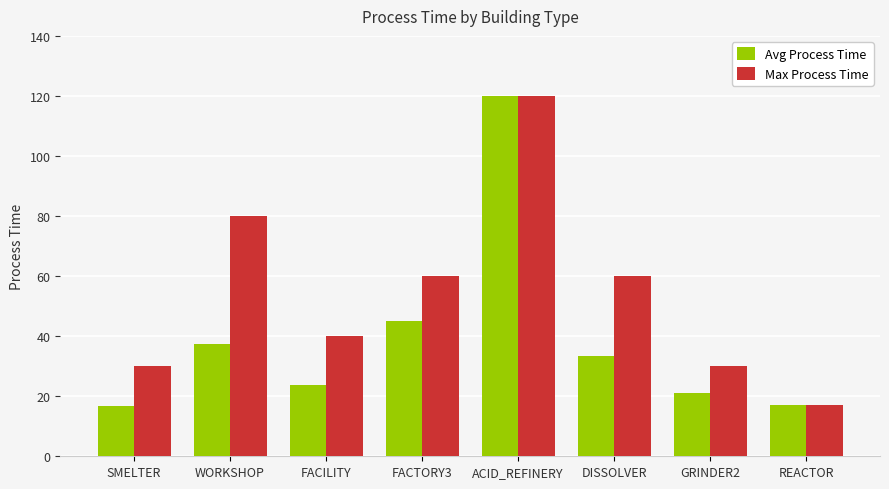

What is the difference between the Avg Process Time values at GRINDER2 and FACTORY3?

24.0